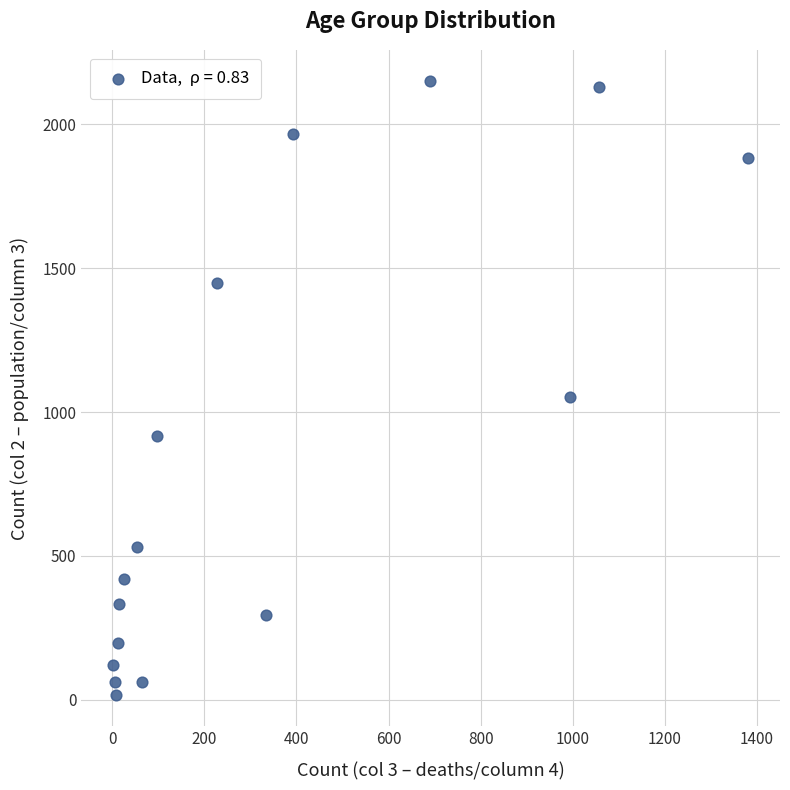

What is the range of X values (max minus min)?

1379